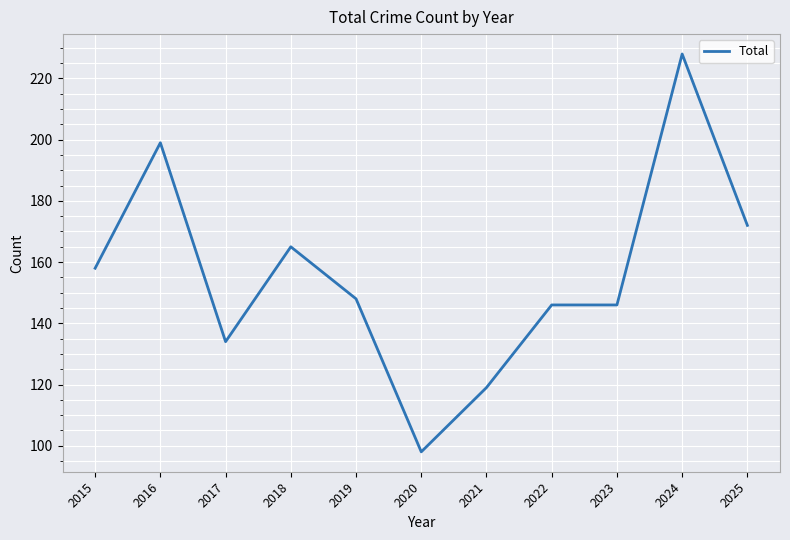

True or false: there are more than 2 points higher than both neighbors.

True